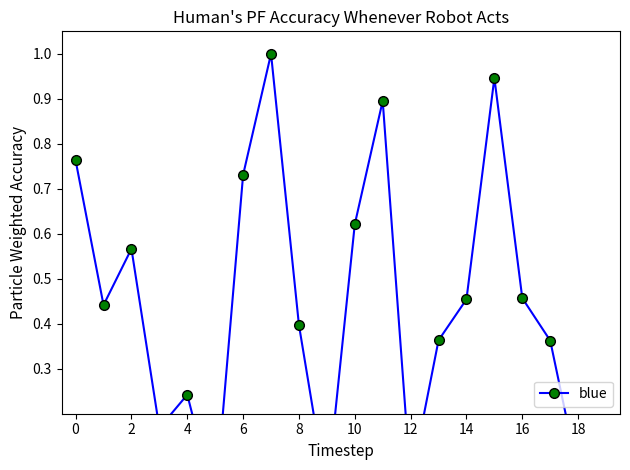

Reading left to right, transcribe all the data shown in this chart.

0.8	0.4	0.6	0.2	0.2	0.0	0.7	1.0	0.4	0.0	0.6	0.9	0.0	0.4	0.5	0.9	0.5	0.4	0.1	0.1